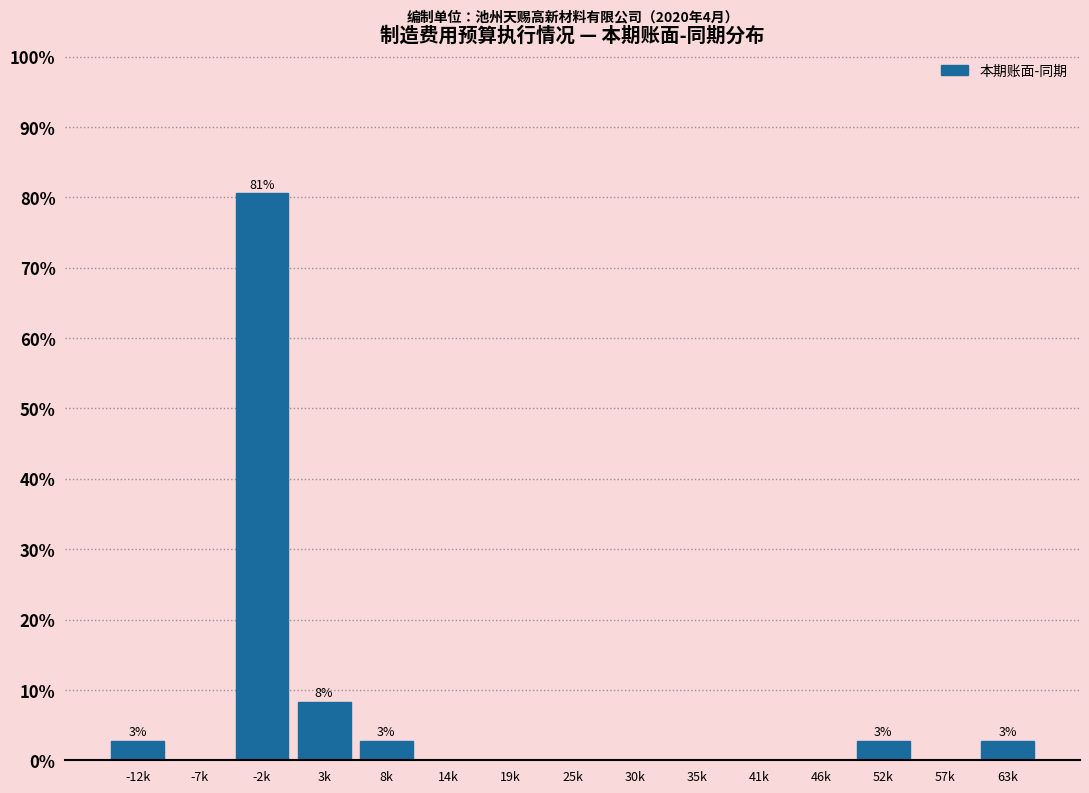

Reading right to left, what are all the values shown in this chart?

63k=2.8	57k=0.0	52k=2.8	46k=0.0	41k=0.0	35k=0.0	30k=0.0	25k=0.0	19k=0.0	14k=0.0	8k=2.8	3k=8.3	-2k=80.6	-7k=0.0	-12k=2.8